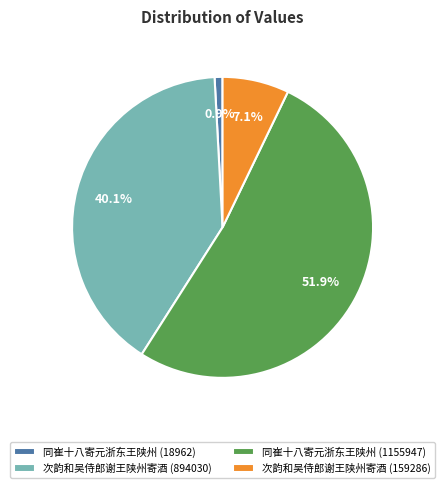

Combined, do 同崔十八寄元浙东王陕州 (1155947) and 同崔十八寄元浙东王陕州 (18962) account for over 50%?

Yes